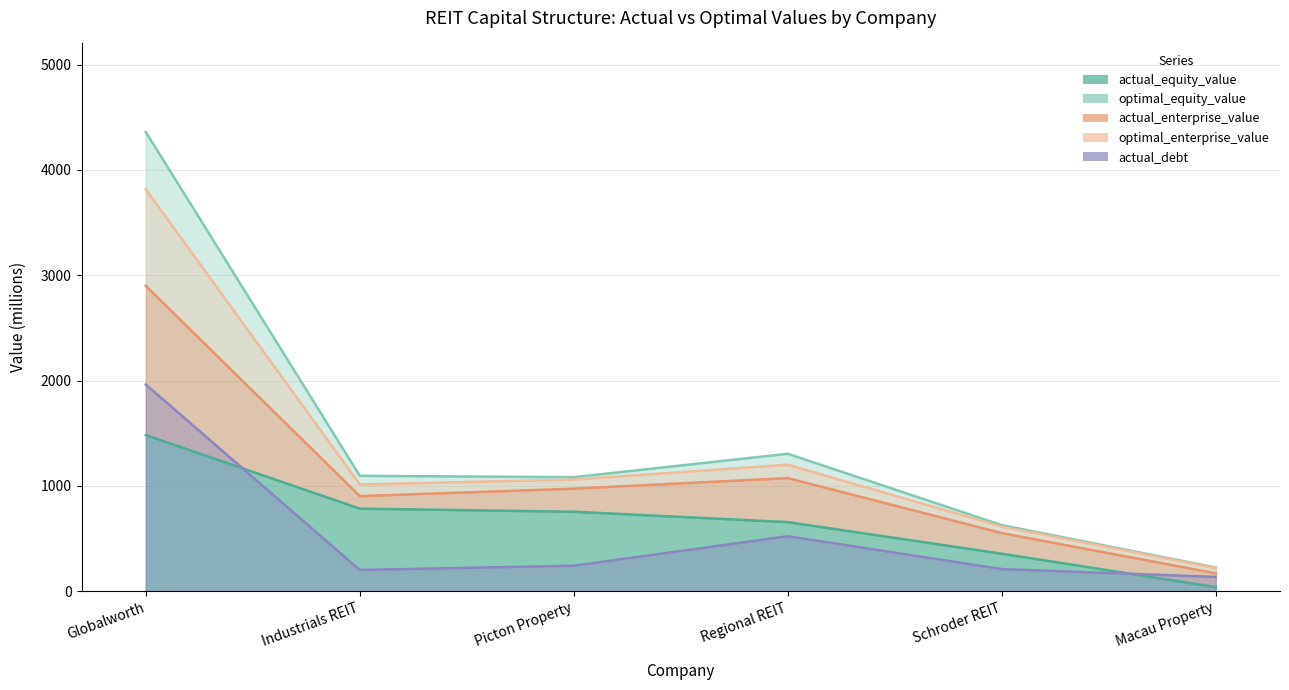

Which category has the lowest value across all series?

Macau Property